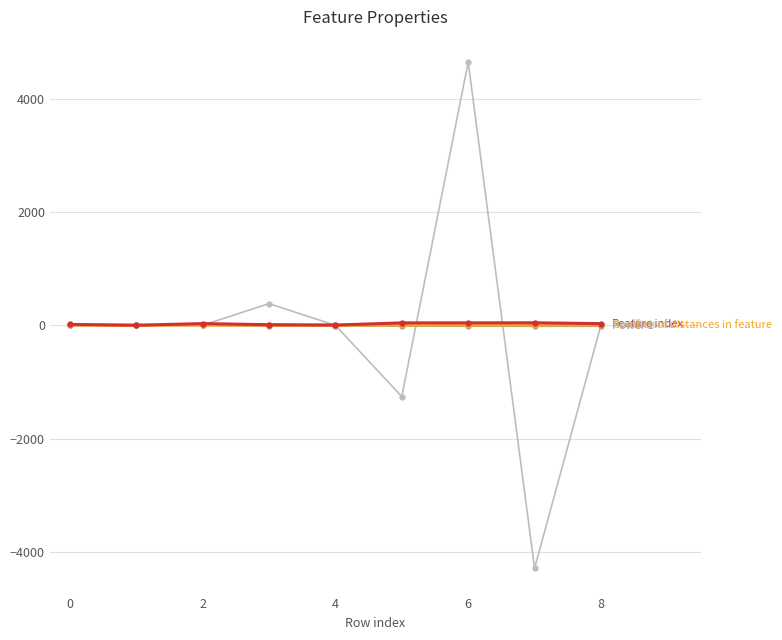

What is the minimum value shown in the chart?

-4292.0